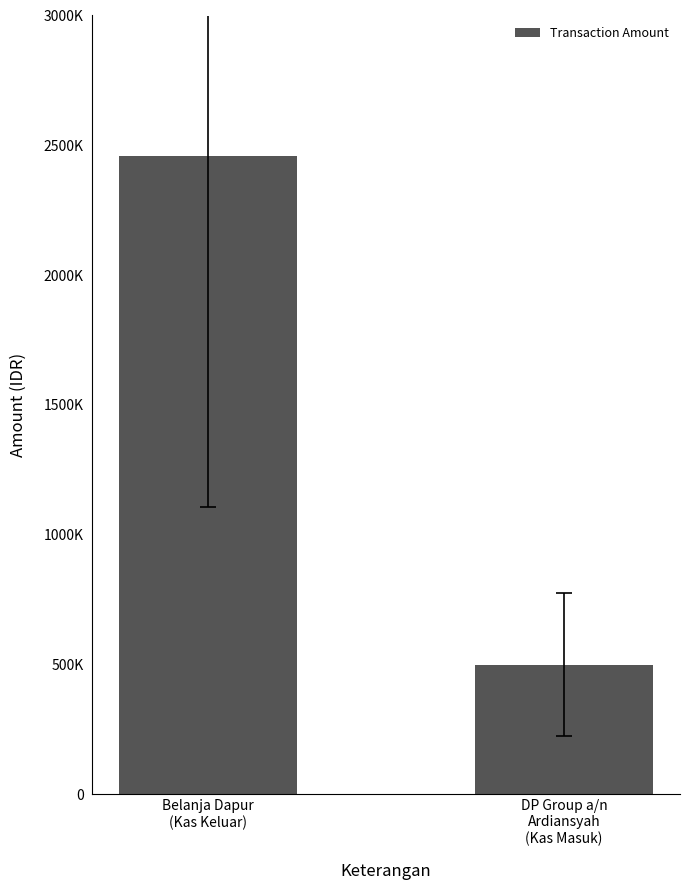

How many values are between 500000 and 2459000?

2